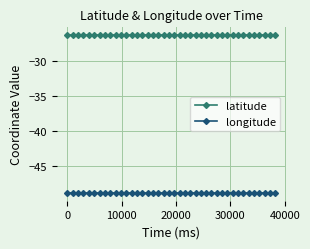

What is the sum of all longitude values?

-1953.9